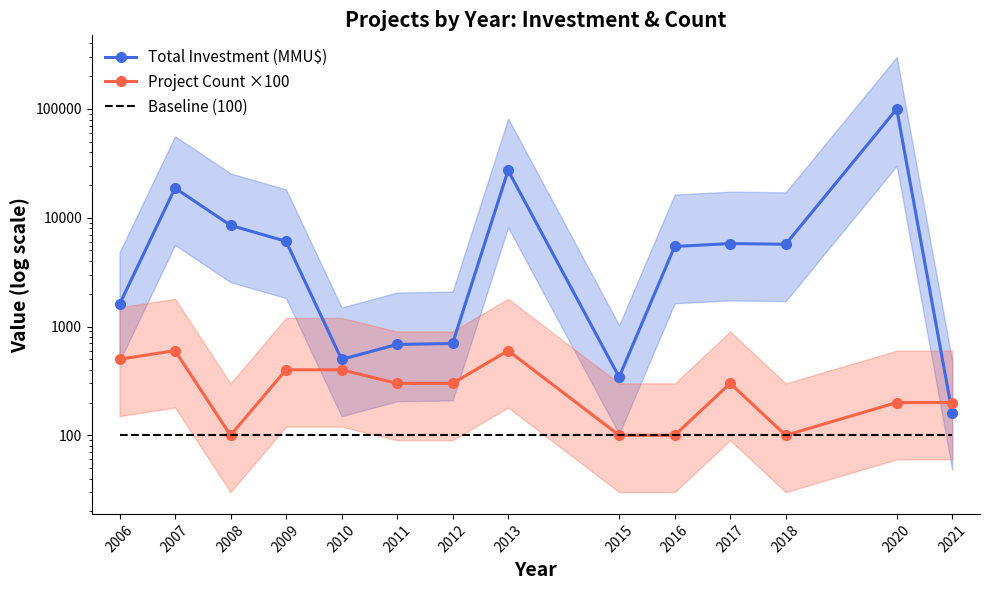

Is the value of Project Count ×100 at 2007 greater than the value of Total Investment (MMU$) at 2010?

Yes